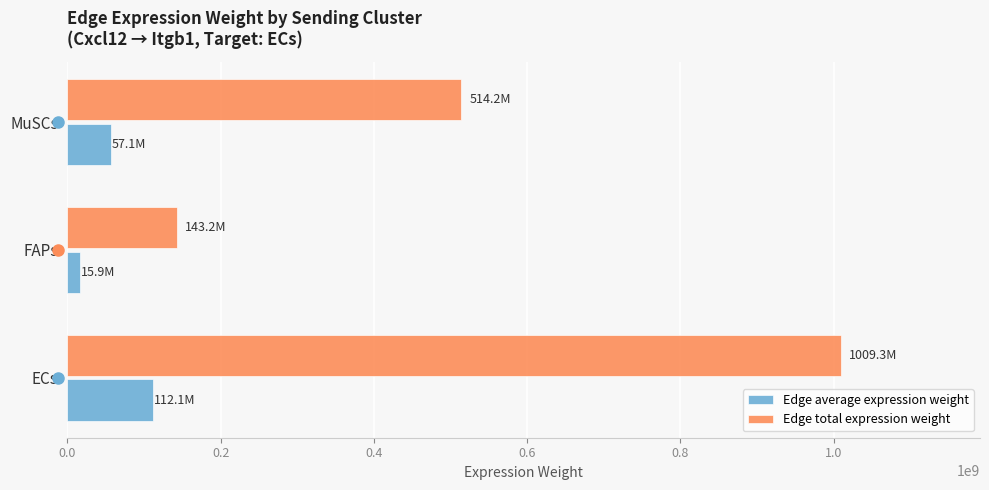

Which series has the largest total across all categories?

Edge total expression weight